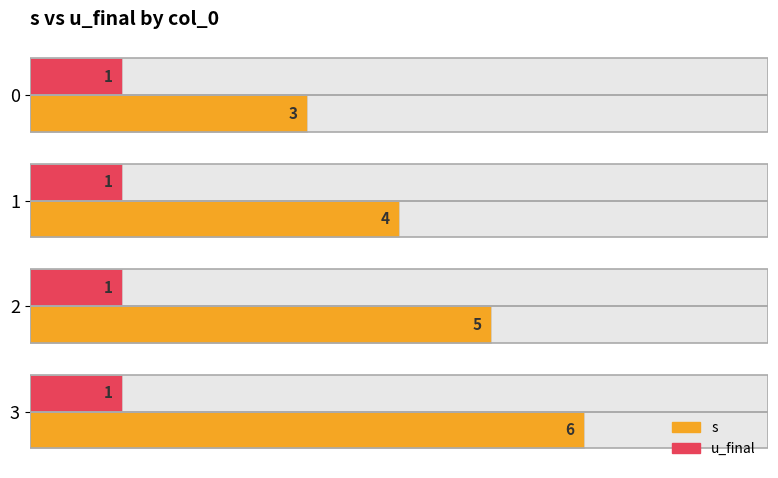

At 1, list the series in order from largest to smallest.

s, u_final